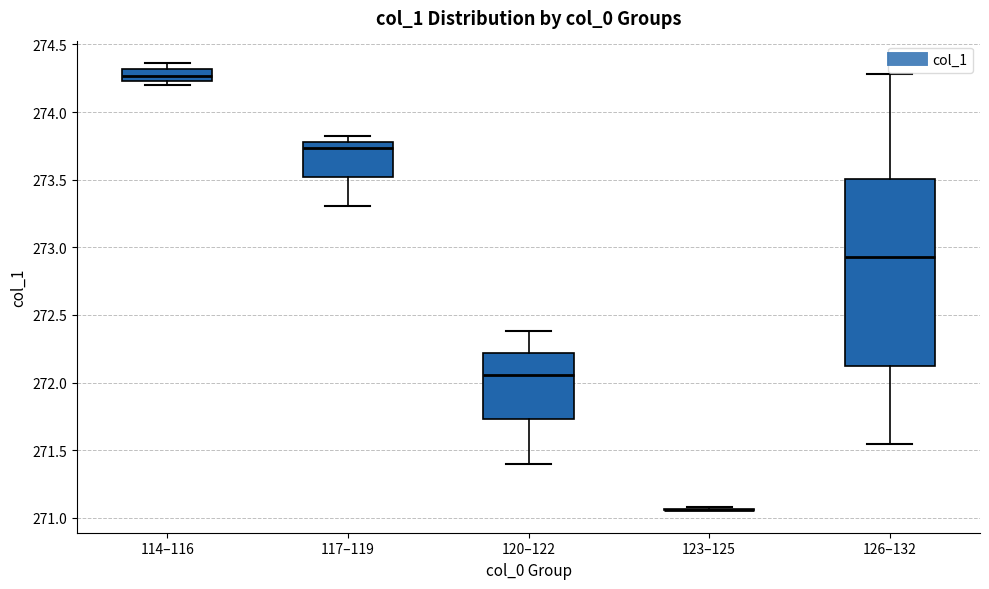

Where is the lower edge of the box for 120–122 on the y-axis? The values are not printed on the chart, so give them approximately, as read against the axis.

271.75